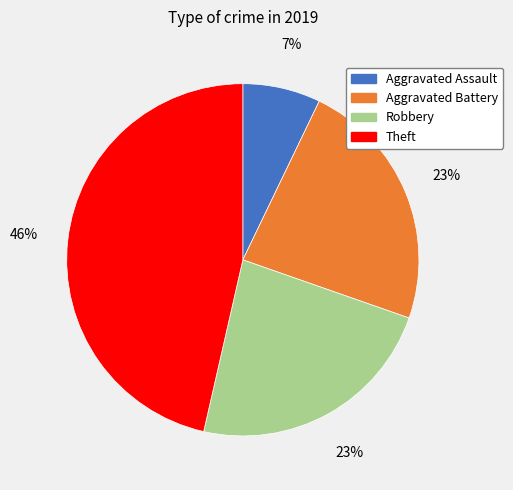

Which category has the biggest portion of the pie?

Theft